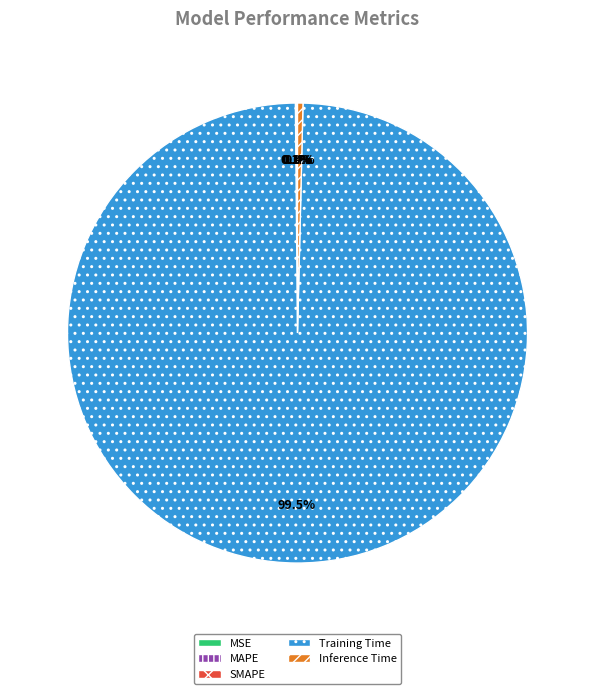

What is the majority slice?

Training Time